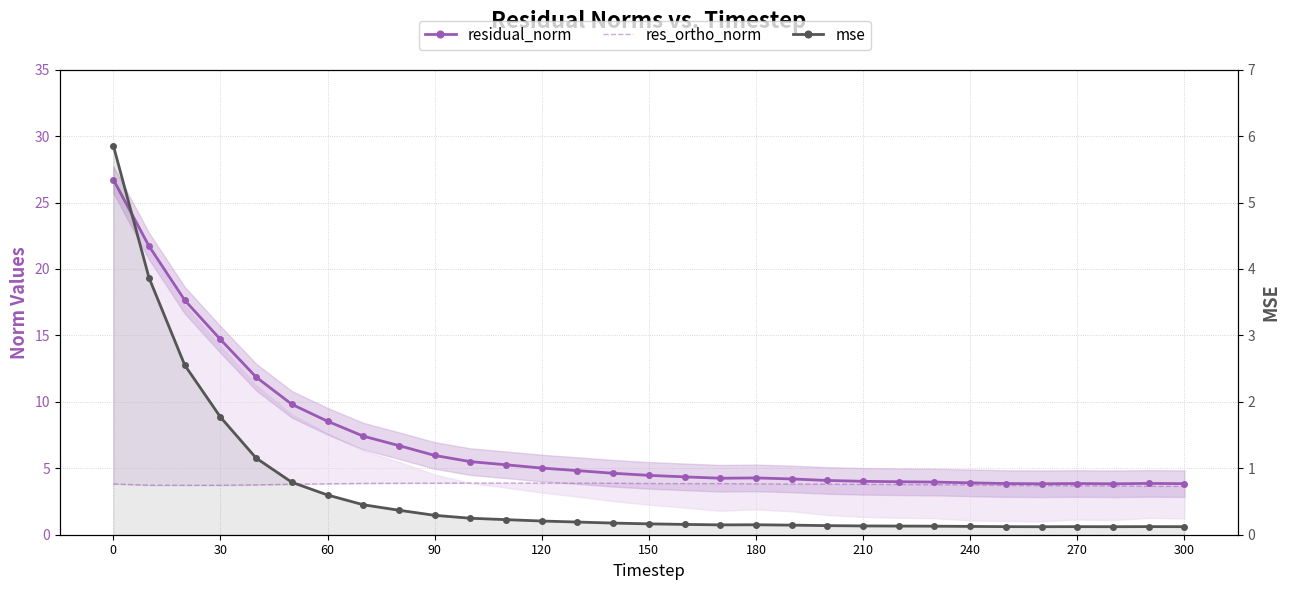

Reading left to right, extract all data points from this chart.

residual_norm: 26.7	21.7	17.6	14.7	11.9	9.8	8.5	7.4	6.7	6.0	5.5	5.3	5.0	4.8	4.6	4.5	4.4	4.3	4.3	4.2	4.1	4.0	4.0	4.0	3.9	3.9	3.8	3.9	3.8	3.9	3.8
res_ortho_norm: 3.8	3.7	3.7	3.7	3.8	3.8	3.8	3.9	3.9	3.9	3.9	3.9	3.9	3.9	3.9	3.9	3.8	3.8	3.8	3.8	3.8	3.8	3.8	3.8	3.8	3.7	3.7	3.7	3.7	3.6	3.6
mse: 5.9	3.9	2.6	1.8	1.2	0.8	0.6	0.5	0.4	0.3	0.2	0.2	0.2	0.2	0.2	0.2	0.2	0.1	0.1	0.1	0.1	0.1	0.1	0.1	0.1	0.1	0.1	0.1	0.1	0.1	0.1